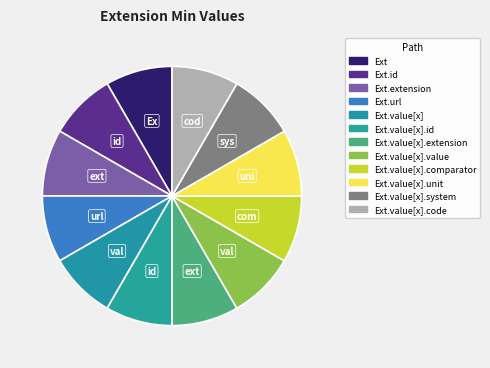

Count the number of slices in the pie.

12